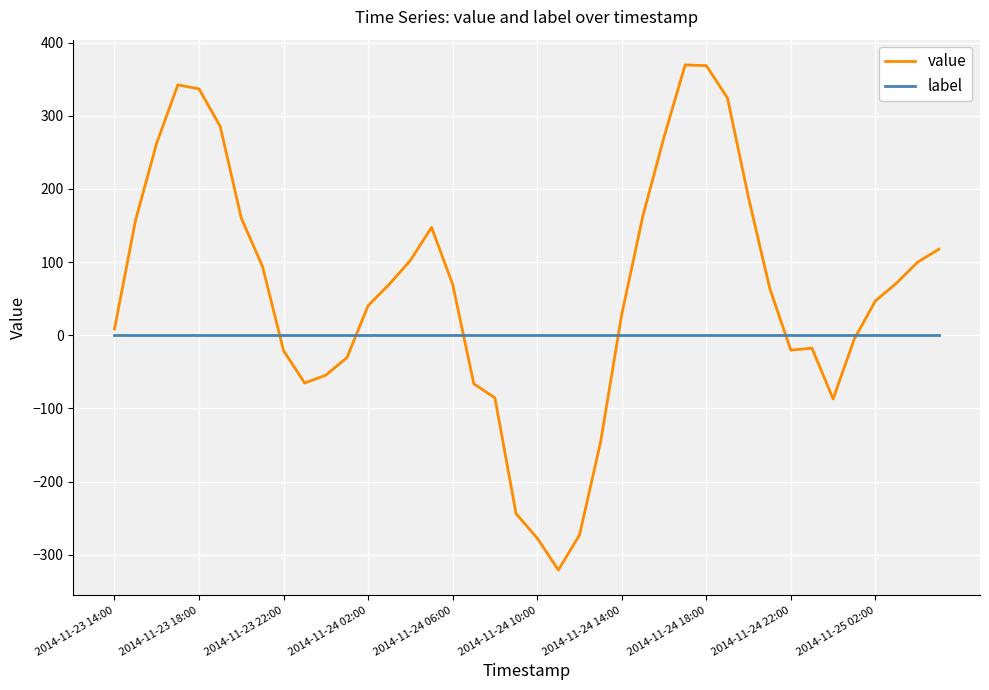

Rank the series by their average value, from highest to lowest.

value, label